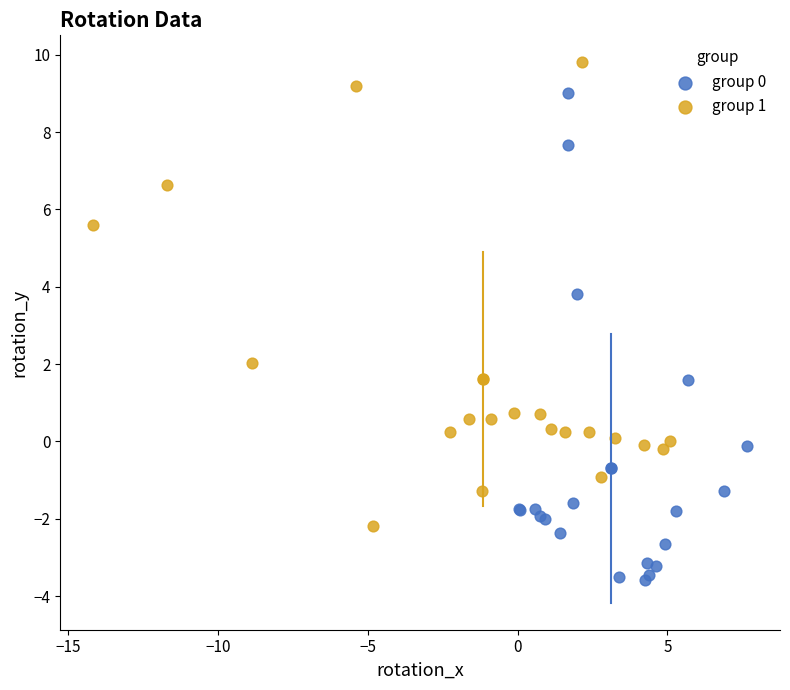

Which series contains the highest Y value?

group 1